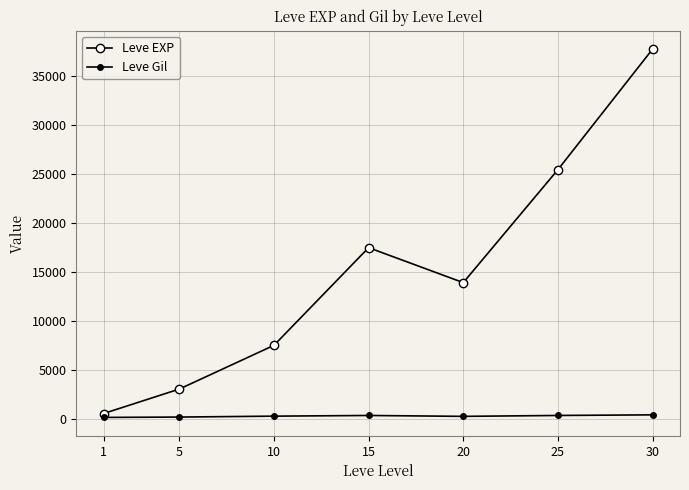

What is the spread (max minus min) of values at 1?

397.2